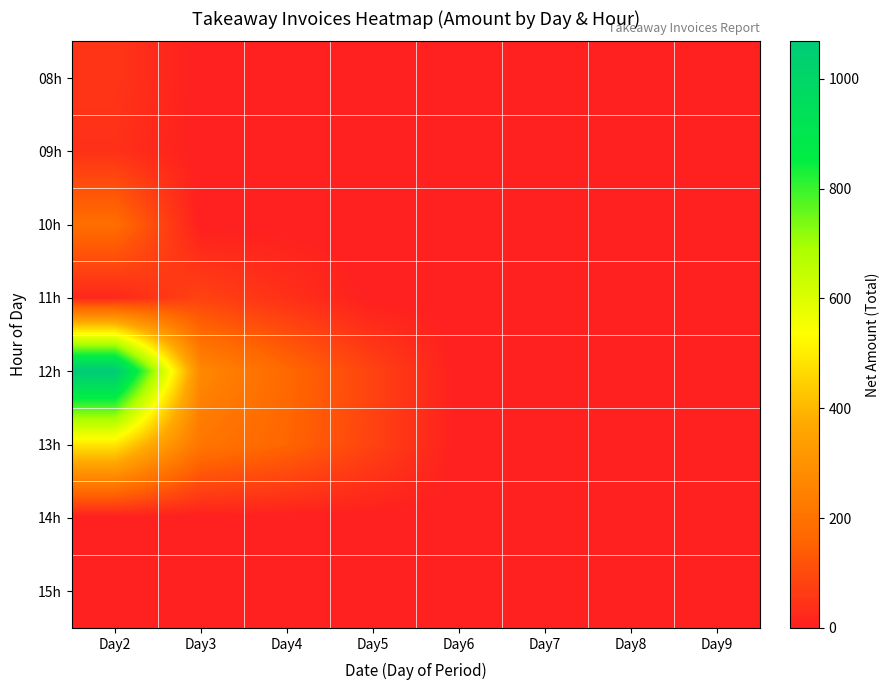

At how many categories does at least one series exceed 609?

1